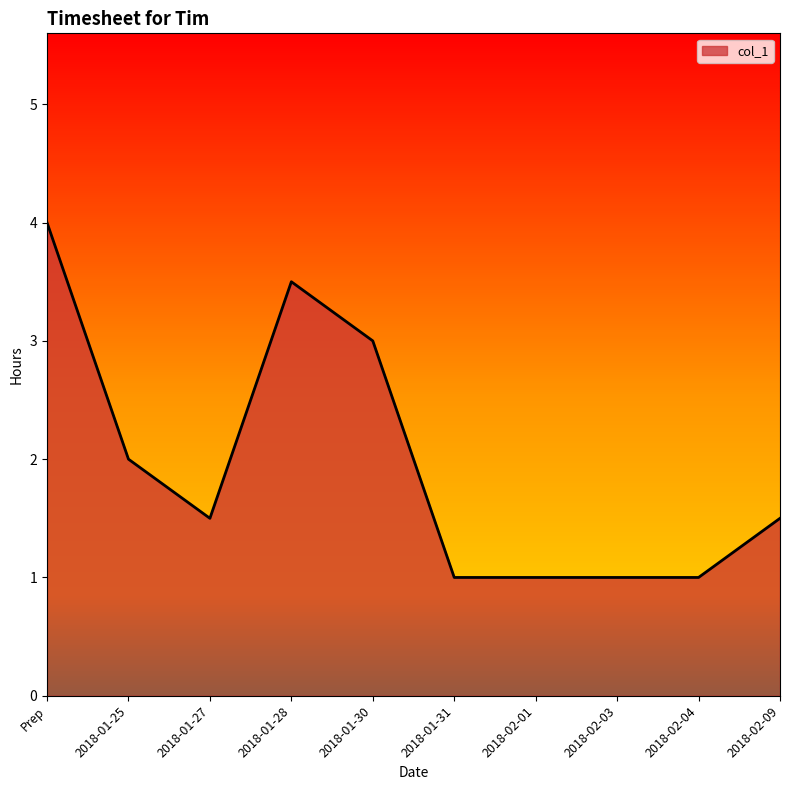

How many lines are shown in the chart?

1